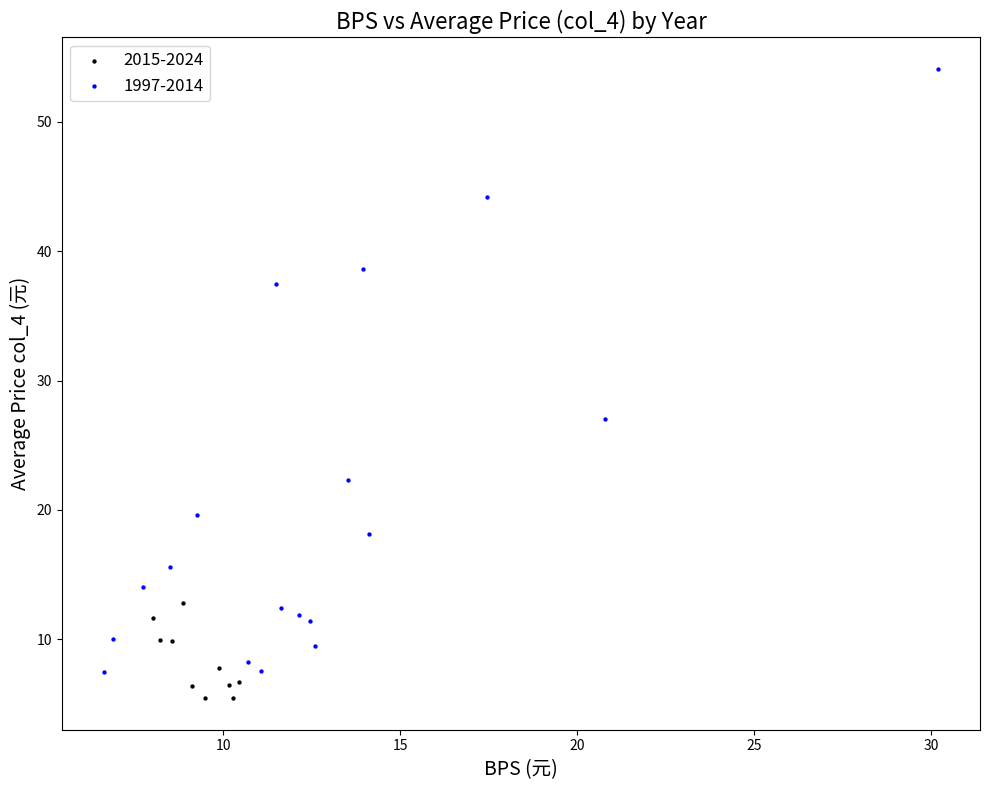

Which series contains the highest Y value?

1997-2014